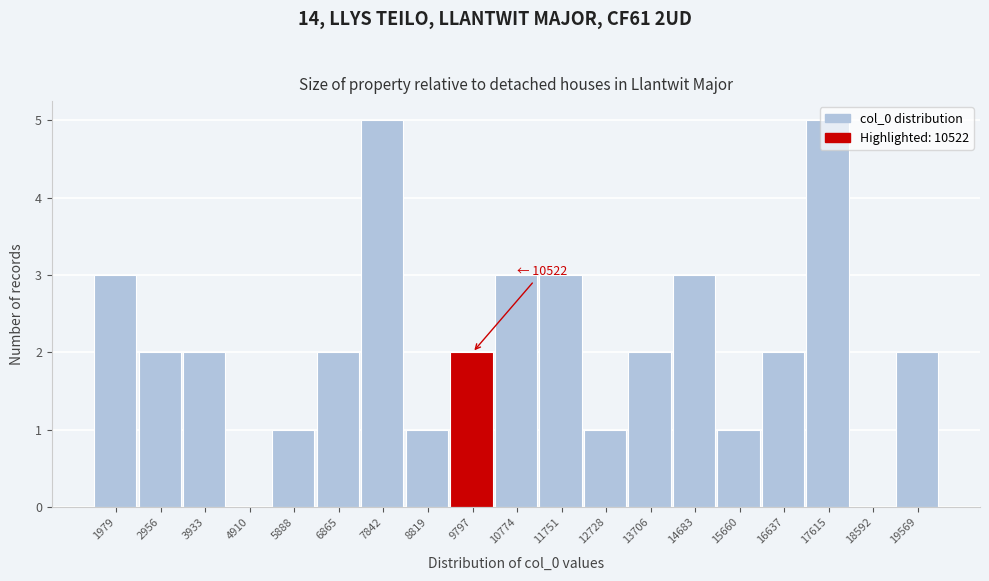

The chart shows a value of 2 at 16637. True or false?

True